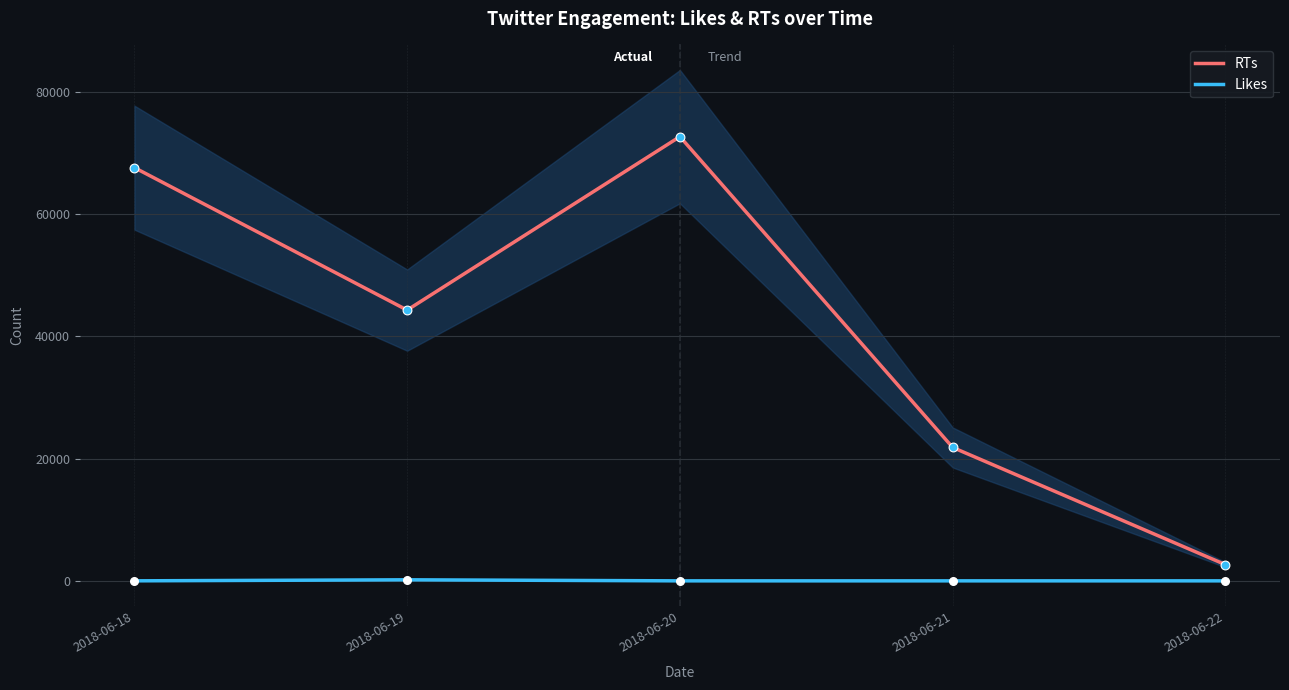

What is the total value across all series at 2018-06-21?

21834.8